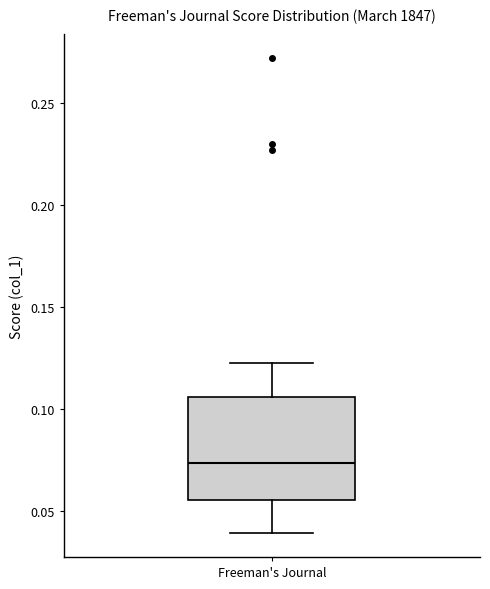

Where does the lower whisker of the box for Freeman's Journal end on the y-axis? The values are not printed on the chart, so give them approximately, as read against the axis.

0.040